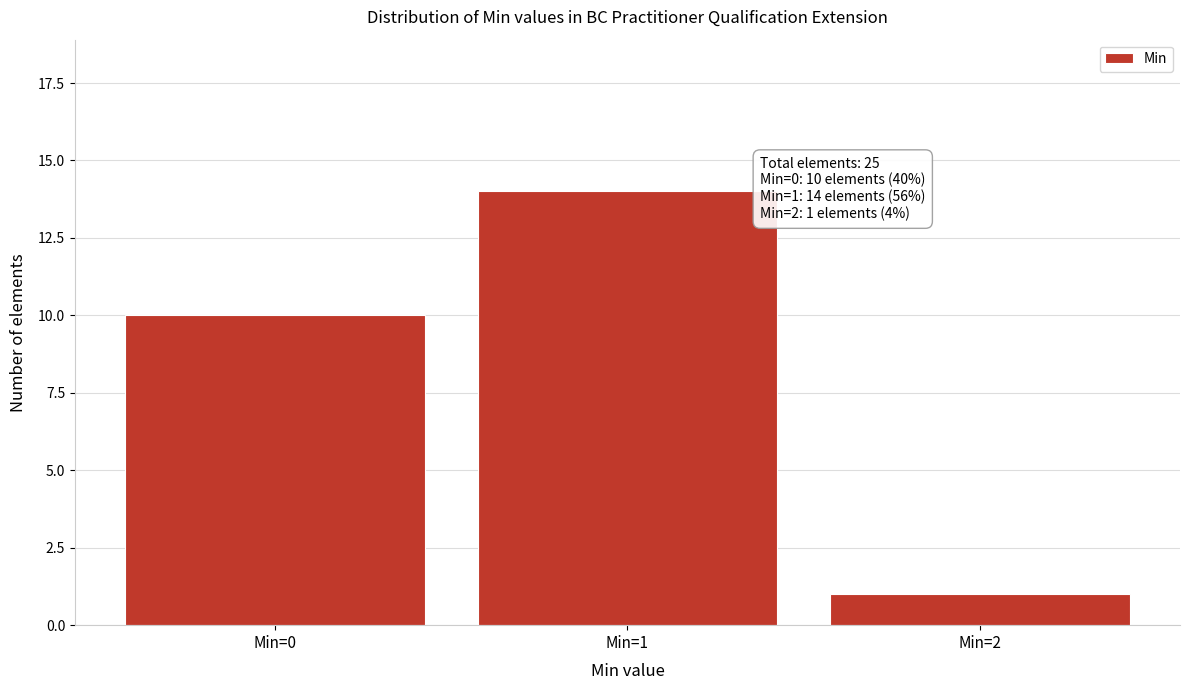

Reading left to right, transcribe all the data shown in this chart.

10	14	1